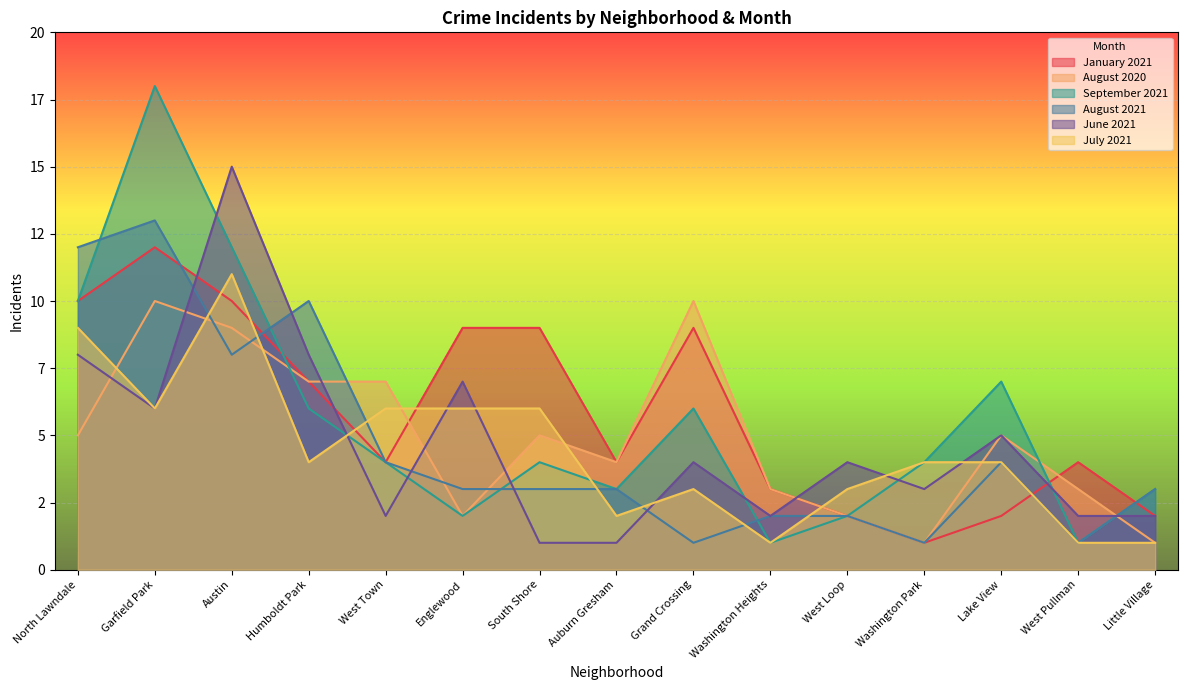

Between Little Village and North Lawndale, which is larger?

North Lawndale